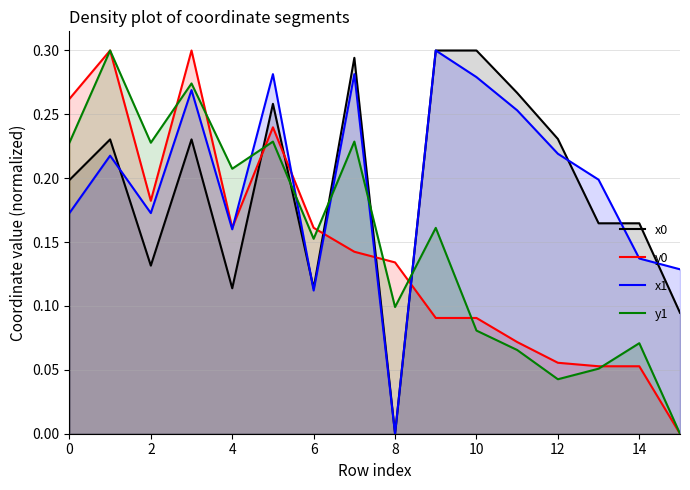

Count the y0 values in the range 0 to 1.

16